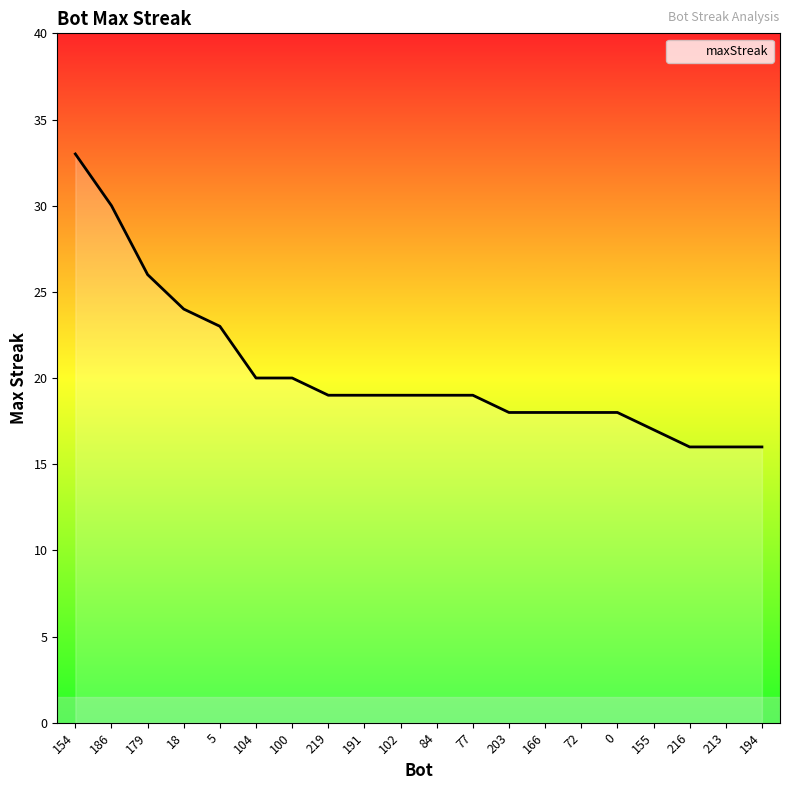

Reading left to right, extract all data points from this chart.

154=33	186=30	179=26	18=24	5=23	104=20	100=20	219=19	191=19	102=19	84=19	77=19	203=18	166=18	72=18	0=18	155=17	216=16	213=16	194=16